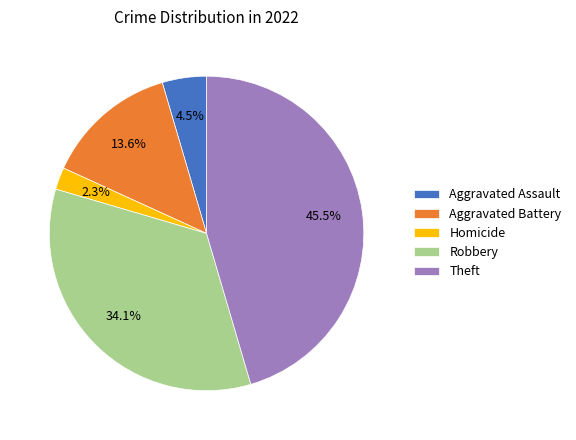

Which slice is the smallest?

Homicide